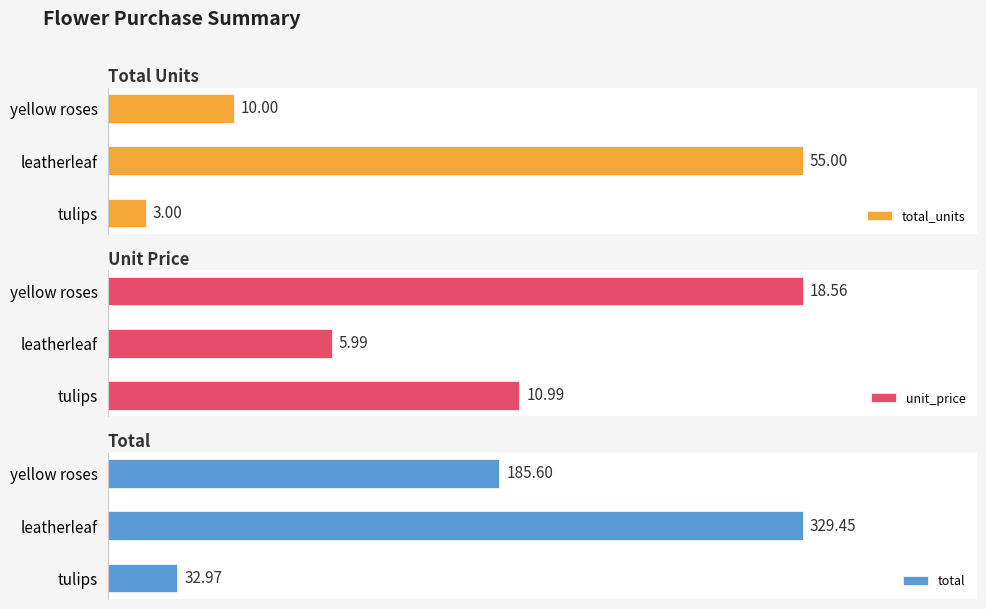

At which label does total_units reach its peak?

leatherleaf